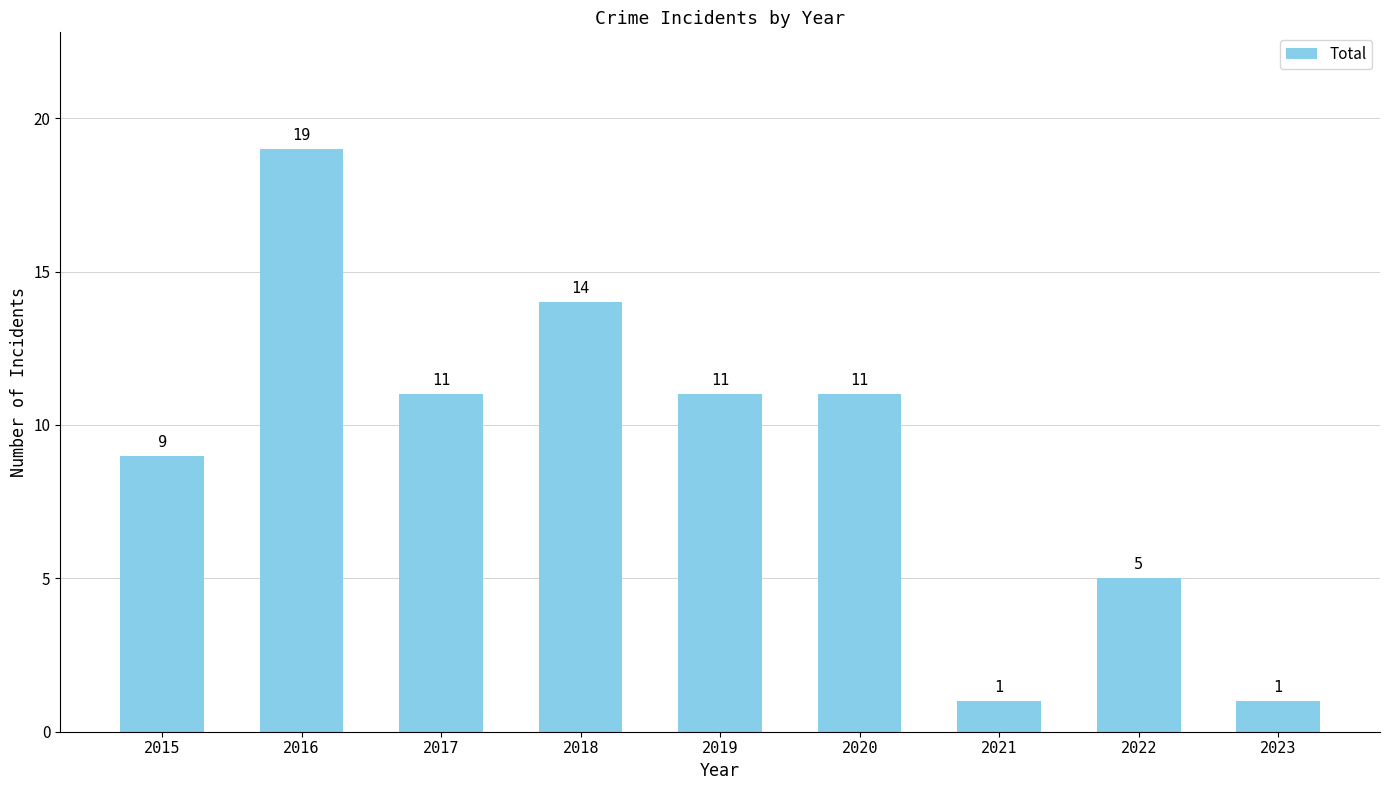

True or false: the data shows 11 at 2020.

True